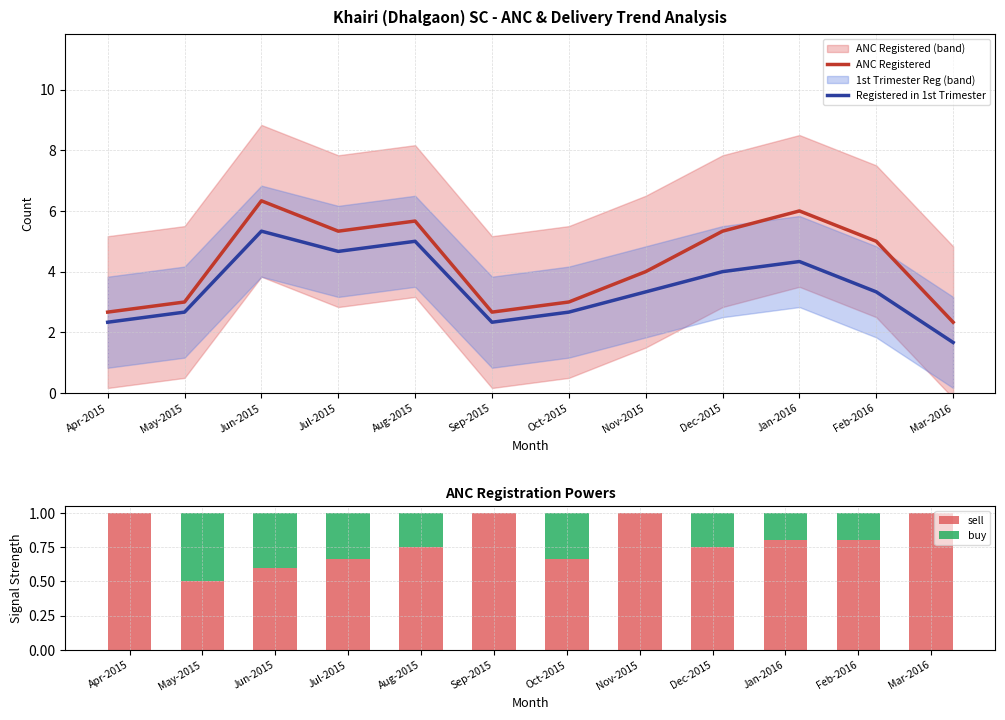

True or false: buy has a value of 0.9 at May-2015.

False